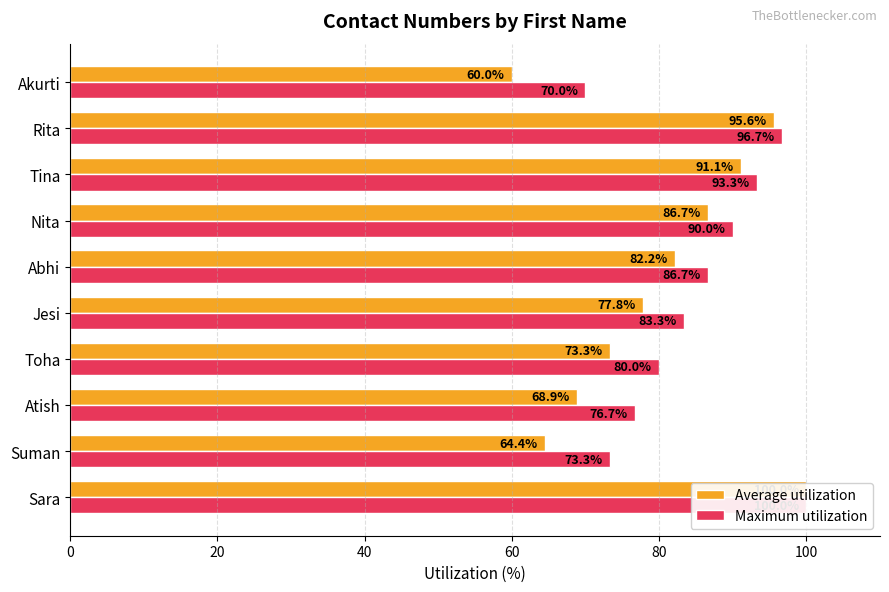

Rank the series by their average value, from highest to lowest.

Maximum utilization, Average utilization